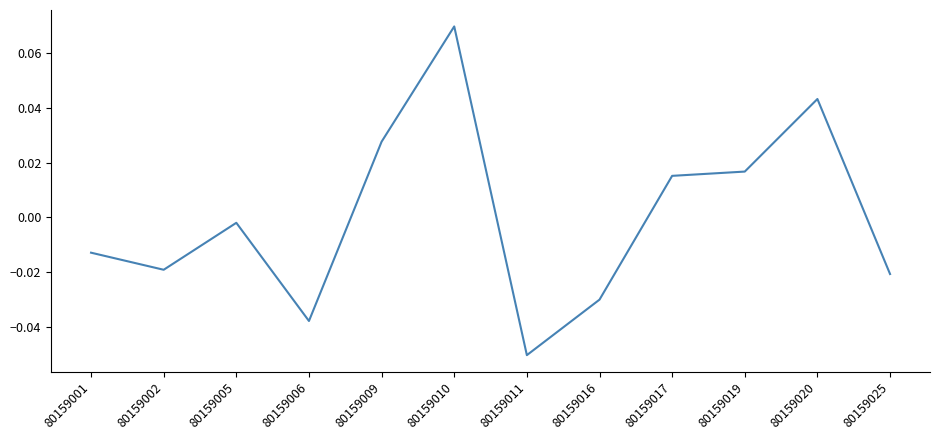

Where does the data first go above 0?

80159009